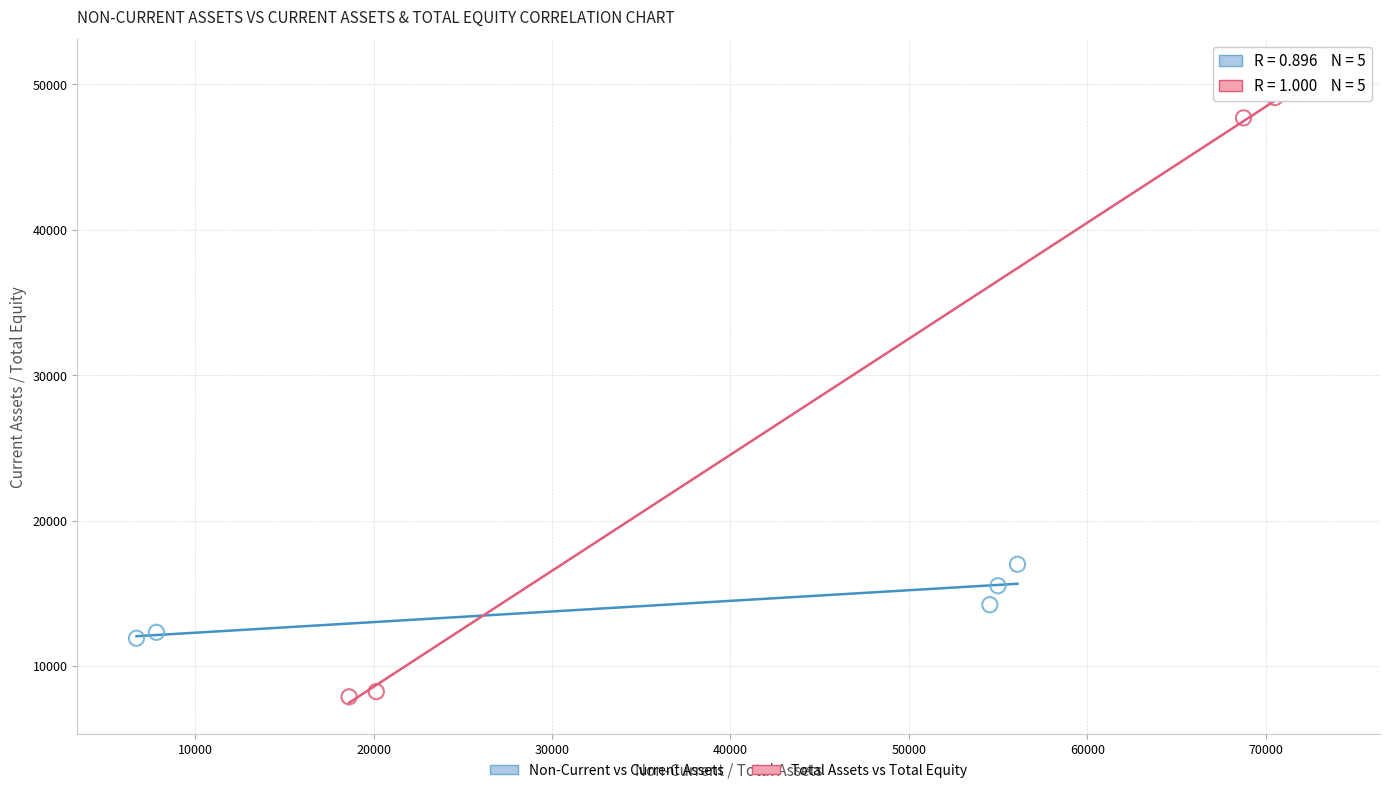

What are all the series names shown in the legend?

Non-Current vs Current Assets, Total Assets vs Total Equity